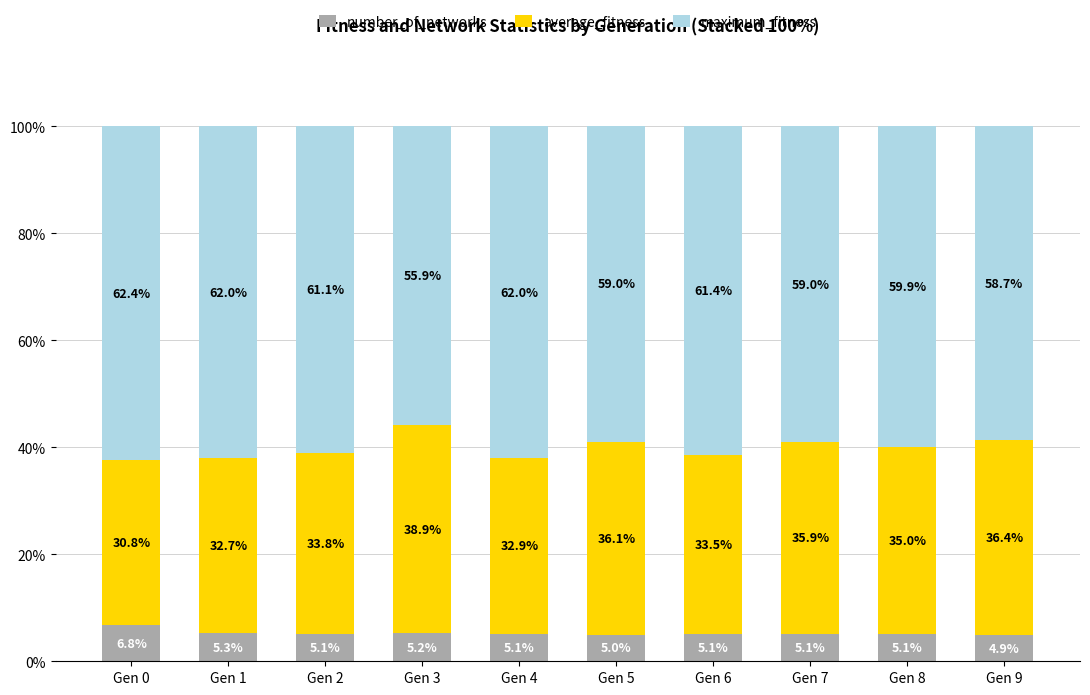

Where is number_of_networks nearest to the value 5?

Gen 5